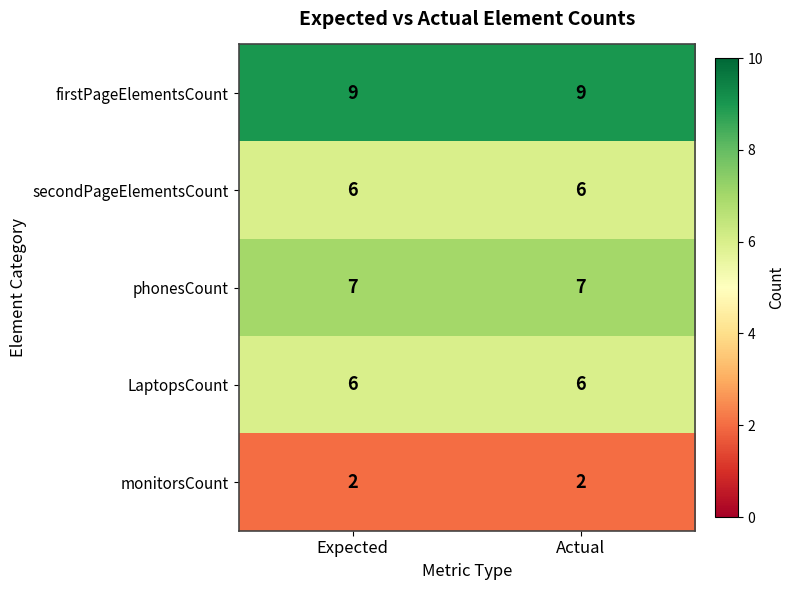

Which series has the largest total across all categories?

firstPageElementsCount